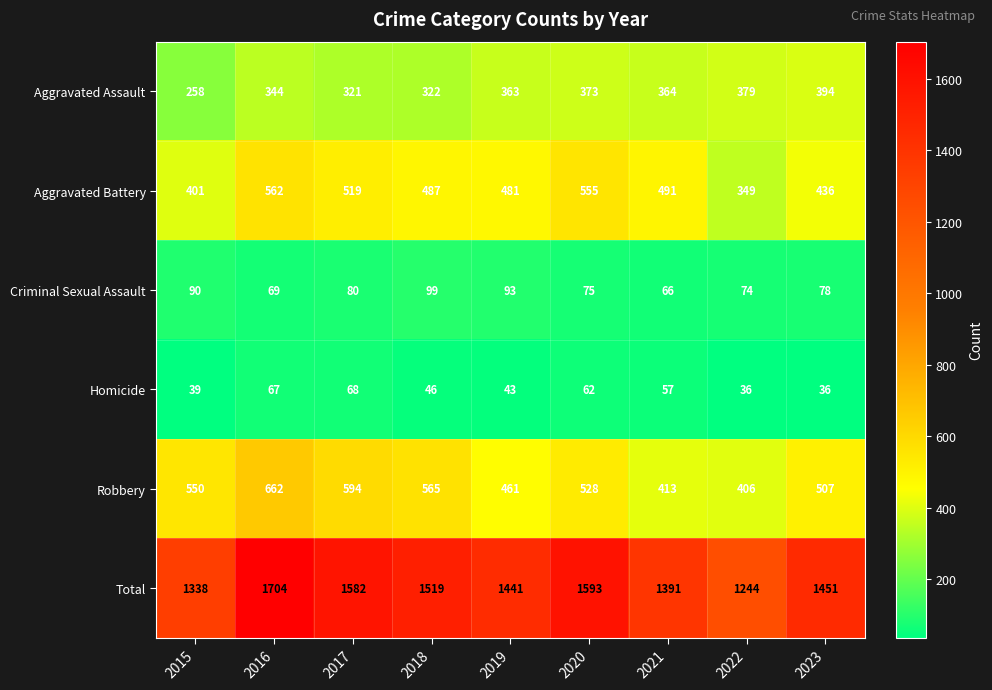

What is the sum of the Aggravated Assault values at 2017 and 2022?

700